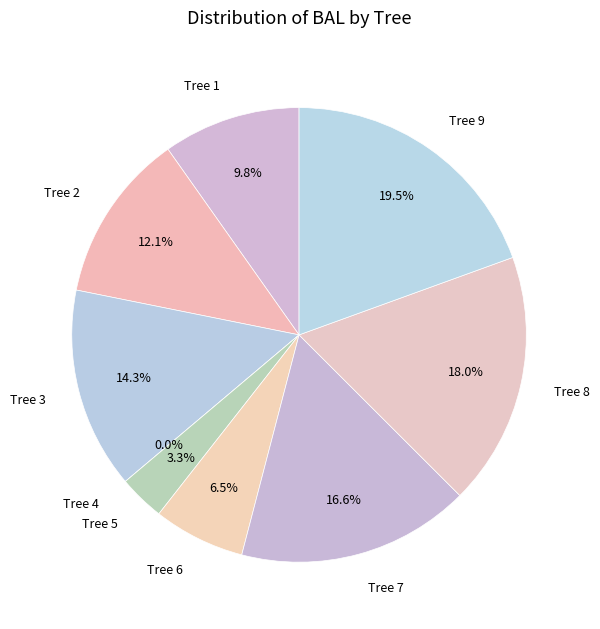

Which slice is the smallest?

4